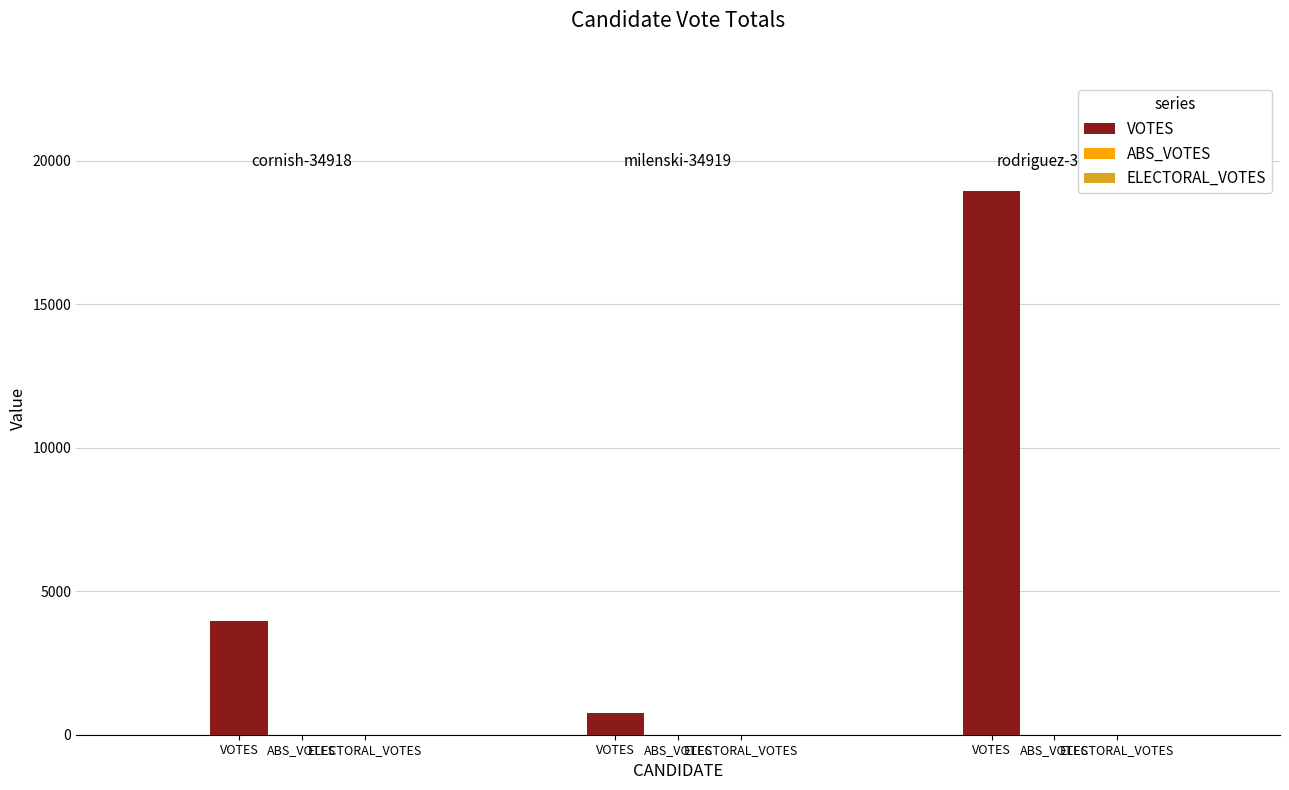

How many distinct data groups are displayed?

1